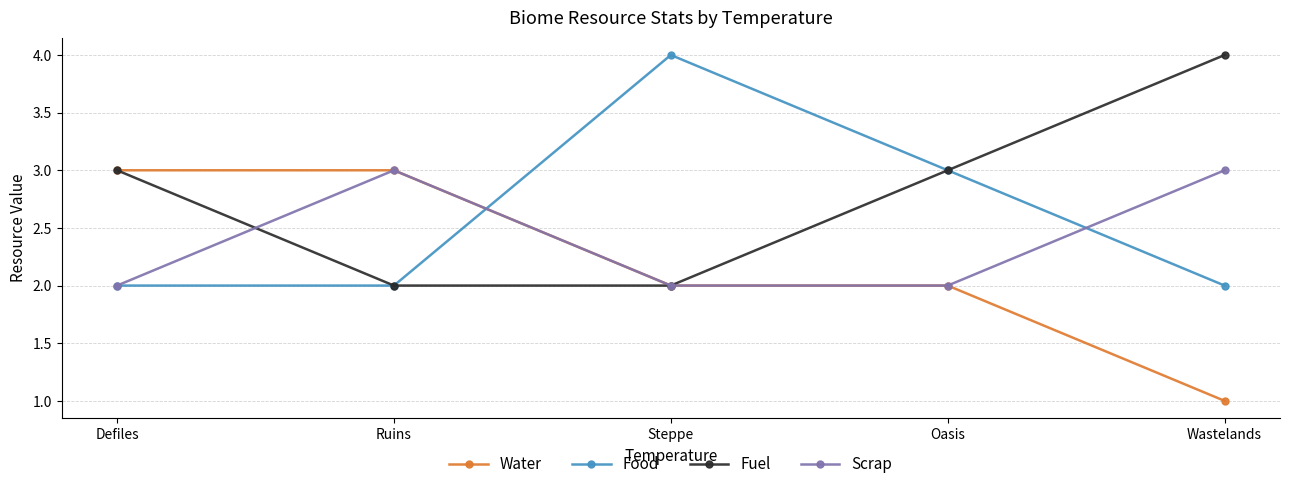

How many lines are shown in the chart?

4